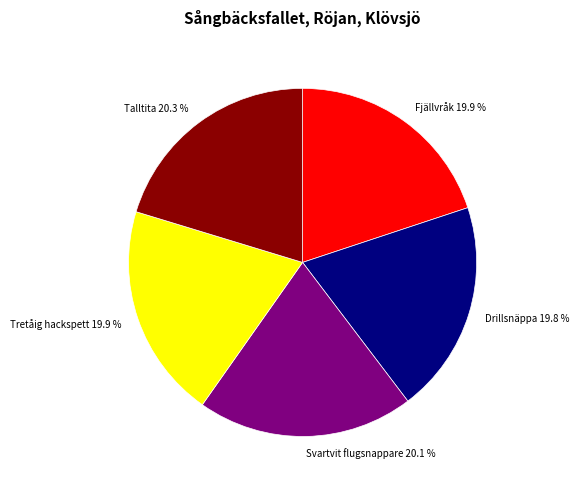

How many segments does this pie chart have?

5